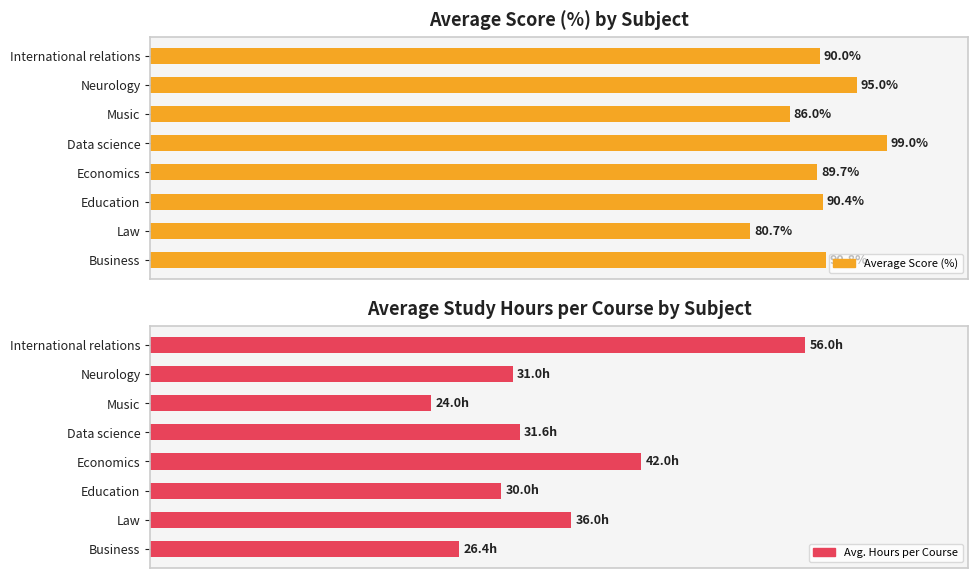

The value of Average Score (%) at Neurology is 29.6. True or false?

False